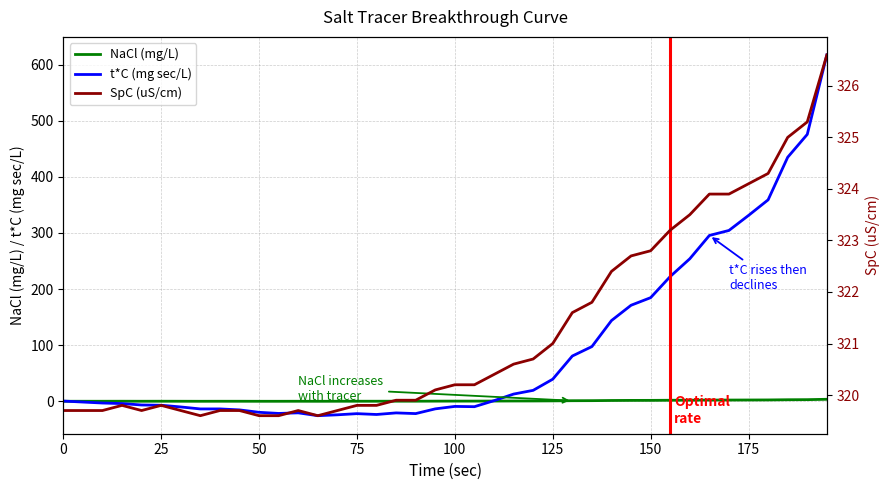

What is the lowest value of the t*C (mg sec/L) series?

-26.1